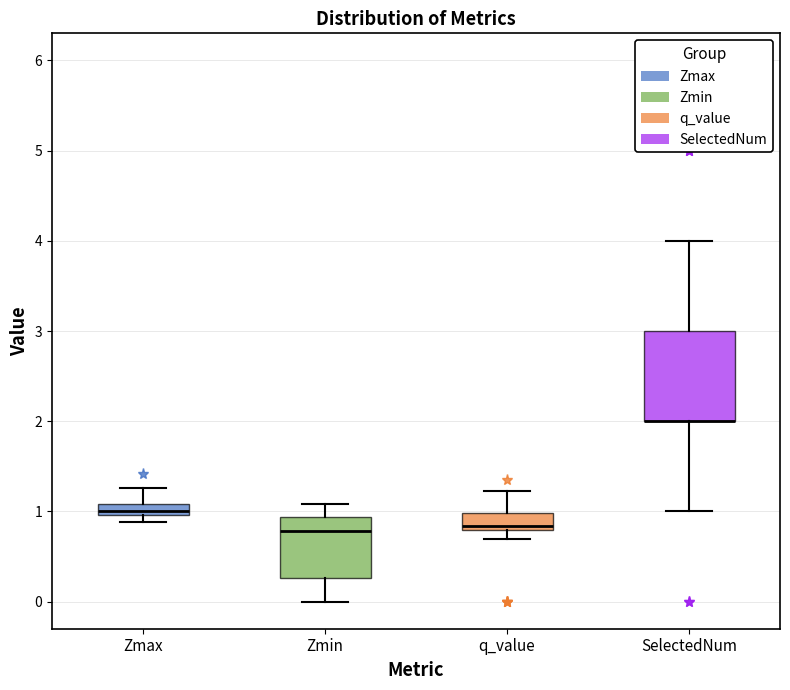

Where is the lower edge of the box for SelectedNum on the y-axis? The values are not printed on the chart, so give them approximately, as read against the axis.

2.0